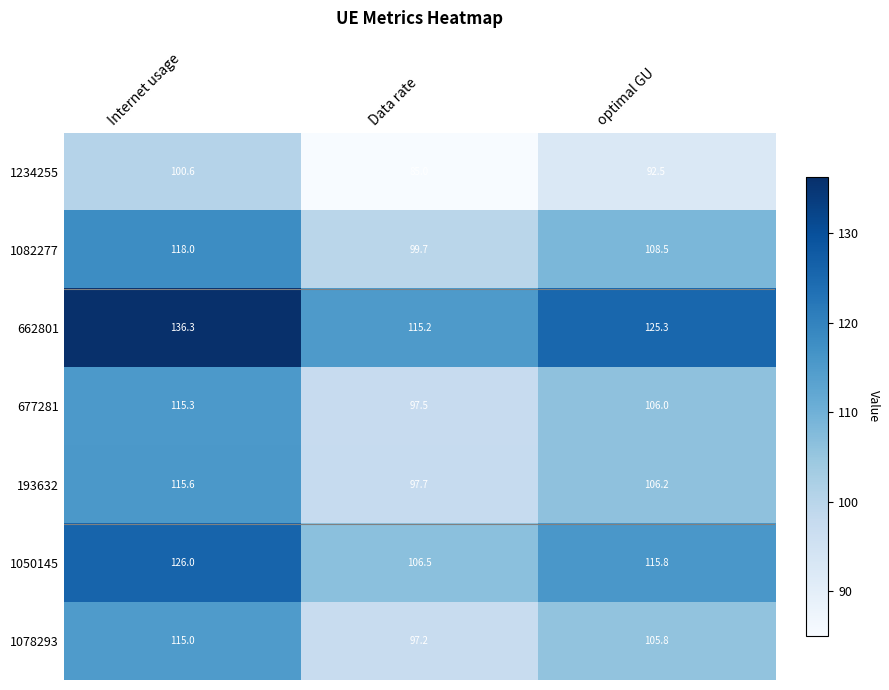

What is the average value of the 1082277 series?

108.7